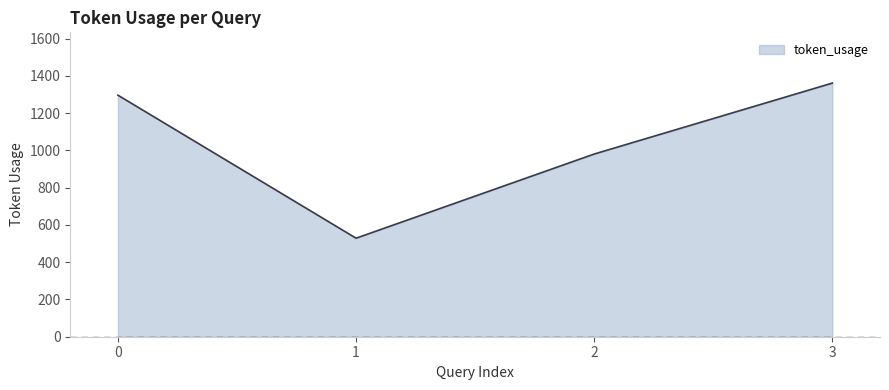

Rank the categories by value from lowest to highest.

1, 2, 0, 3